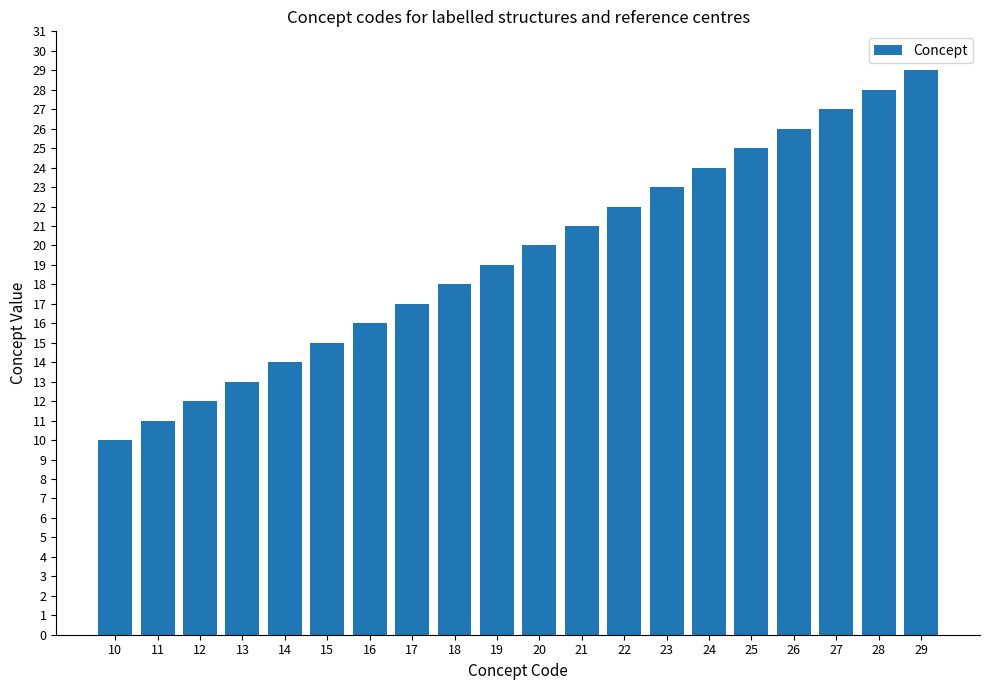

What is the change in value from 11 to 23?

+12